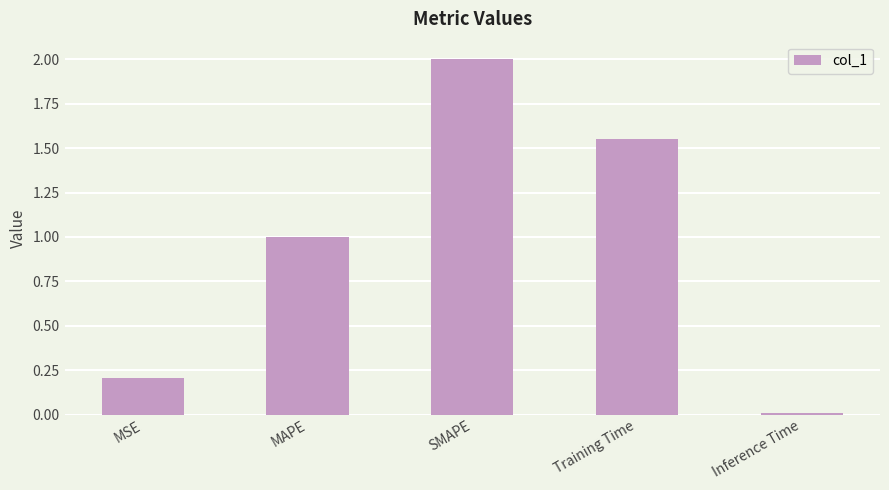

Which has a higher value, MSE or SMAPE?

SMAPE